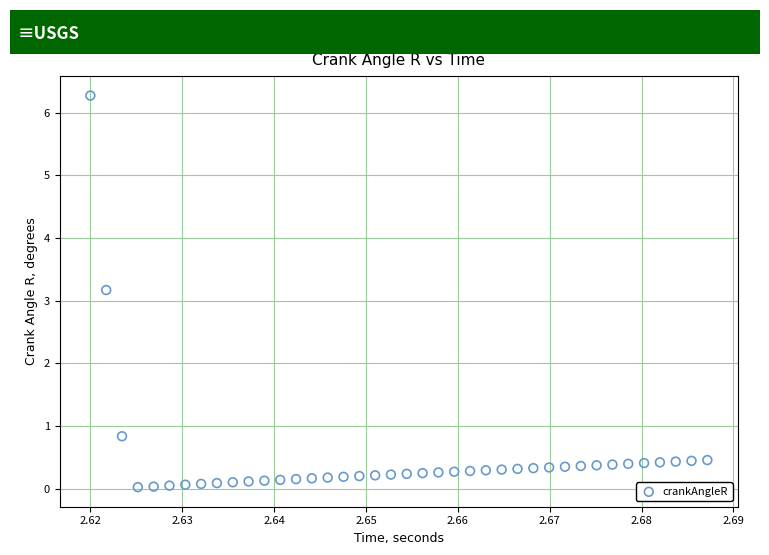

What Y value in the scatter plot is closest to 3?

3.2